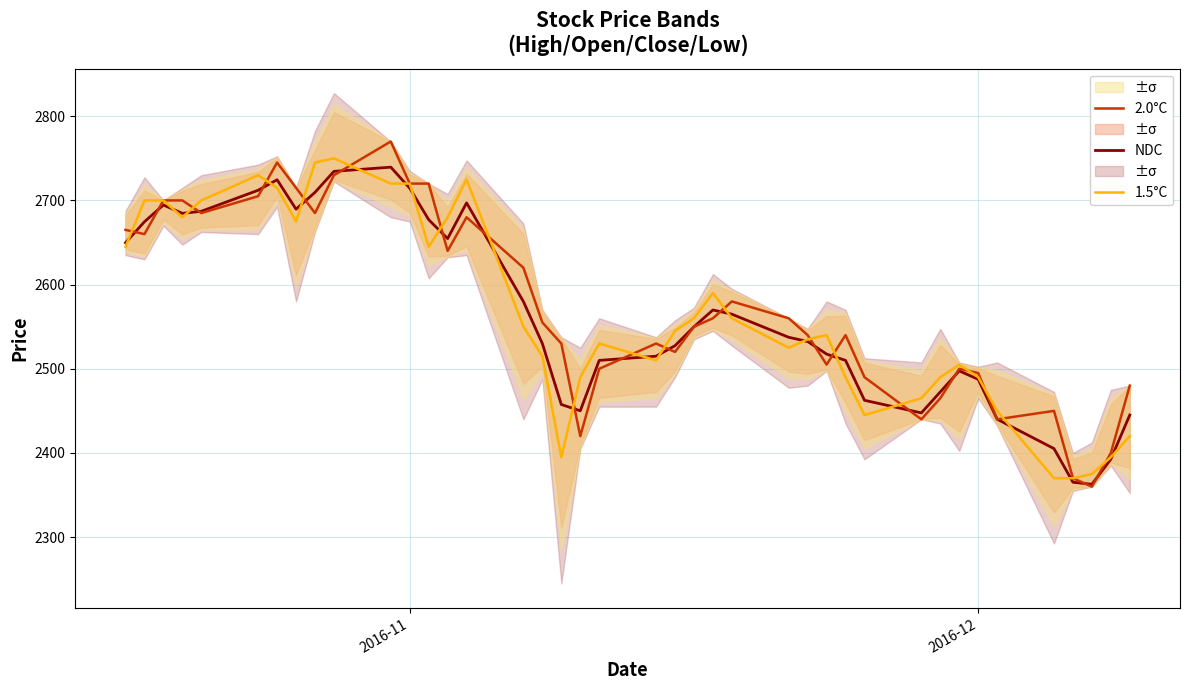

Which series ends up on top after the final intersection of 1.5°C and 2.0°C?

2.0°C